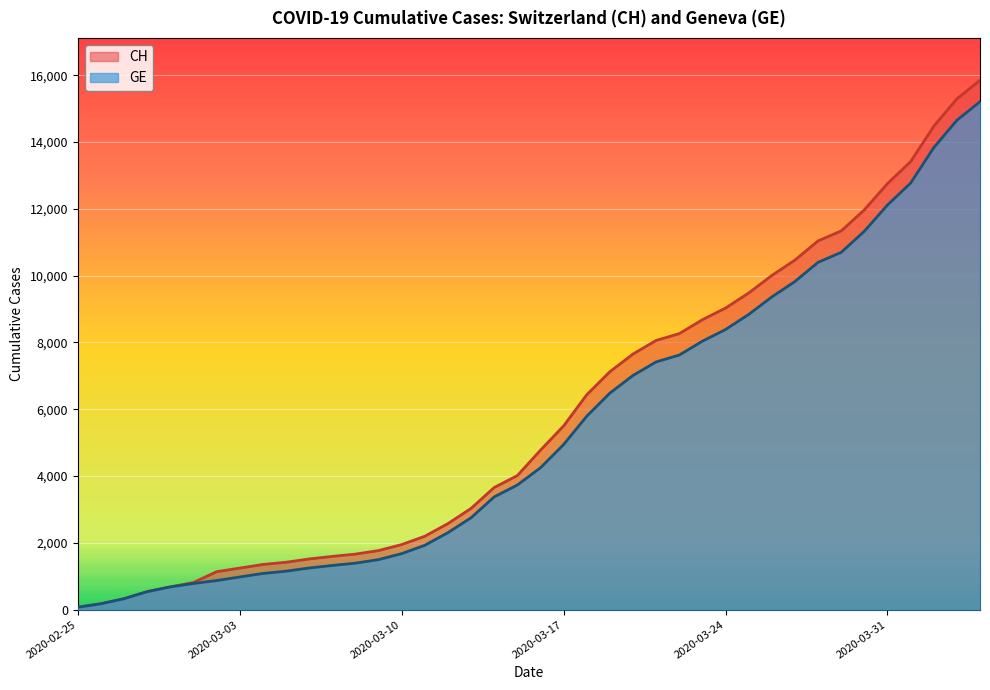

What value does the GE series have at 2020-03-18, to the nearest 100?

5800